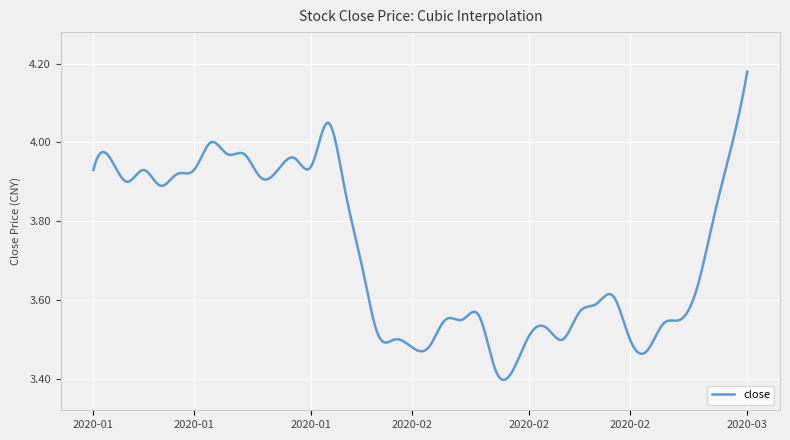

What is the difference between the maximum and minimum values?

0.8